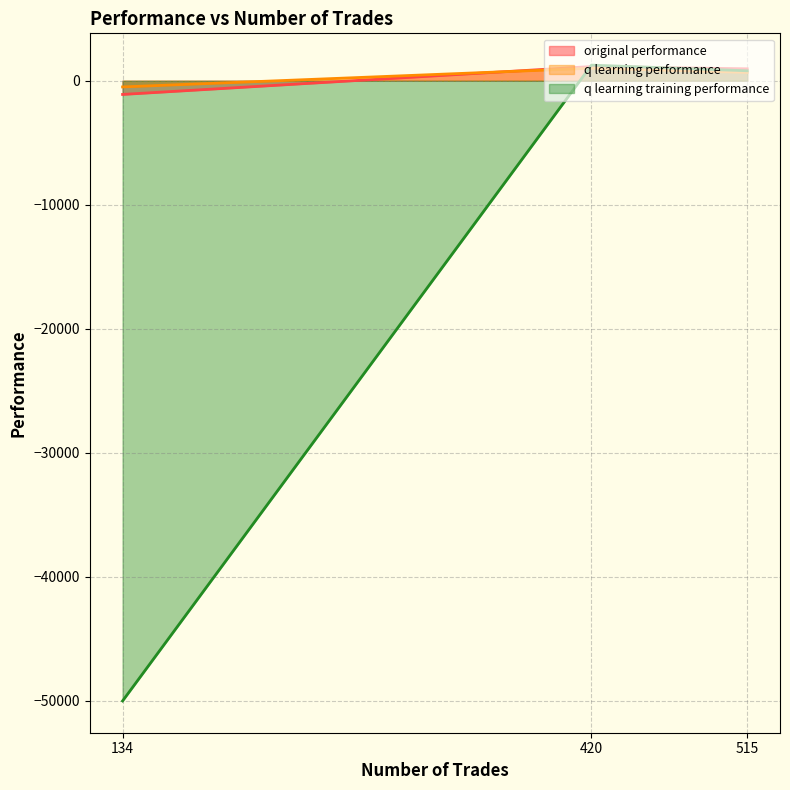

Which has a higher value, 420 or 134?

420